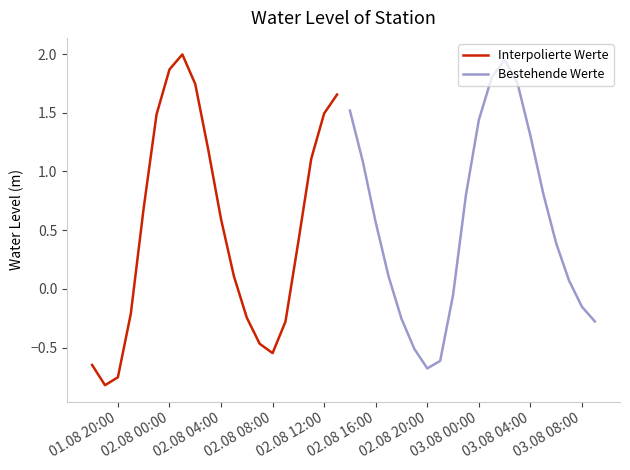

Which series has the widest spread of values?

Interpolierte Werte